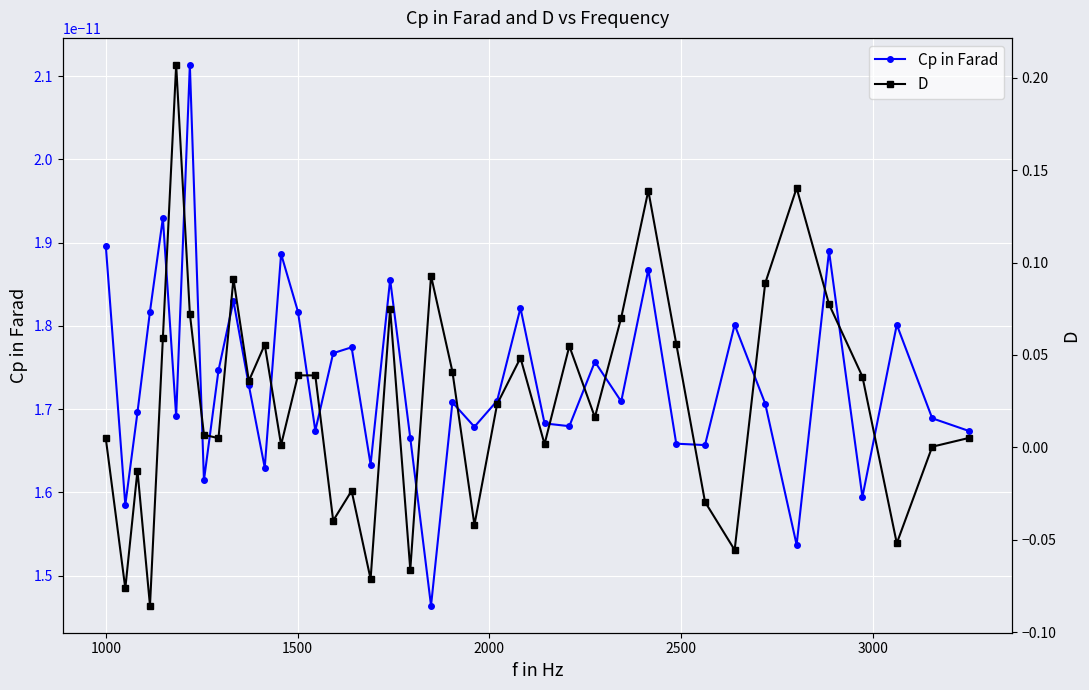

What is the maximum value shown in the chart?

0.2